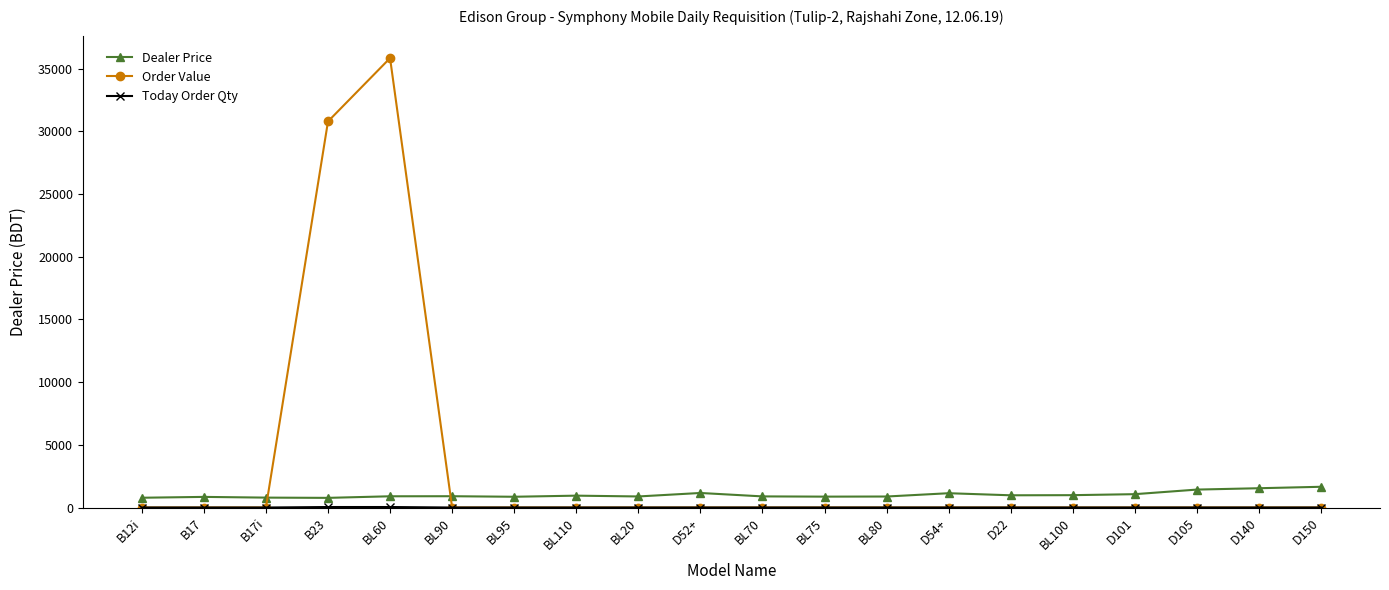

What is the label of the 17th point from the left?

D101